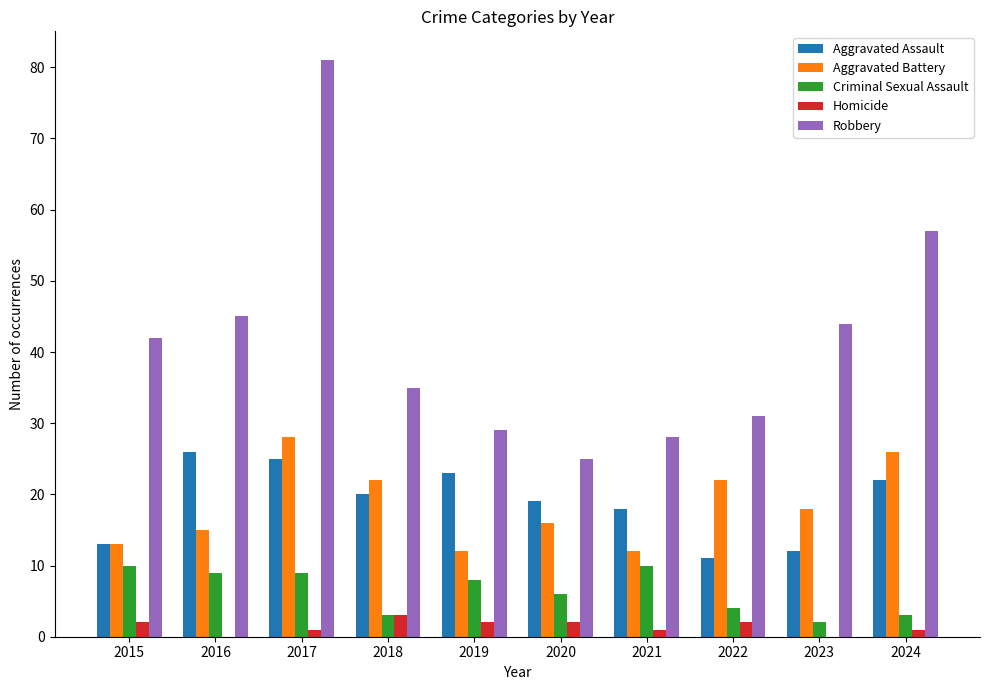

Which category has the highest value in the Aggravated Assault series?

2016